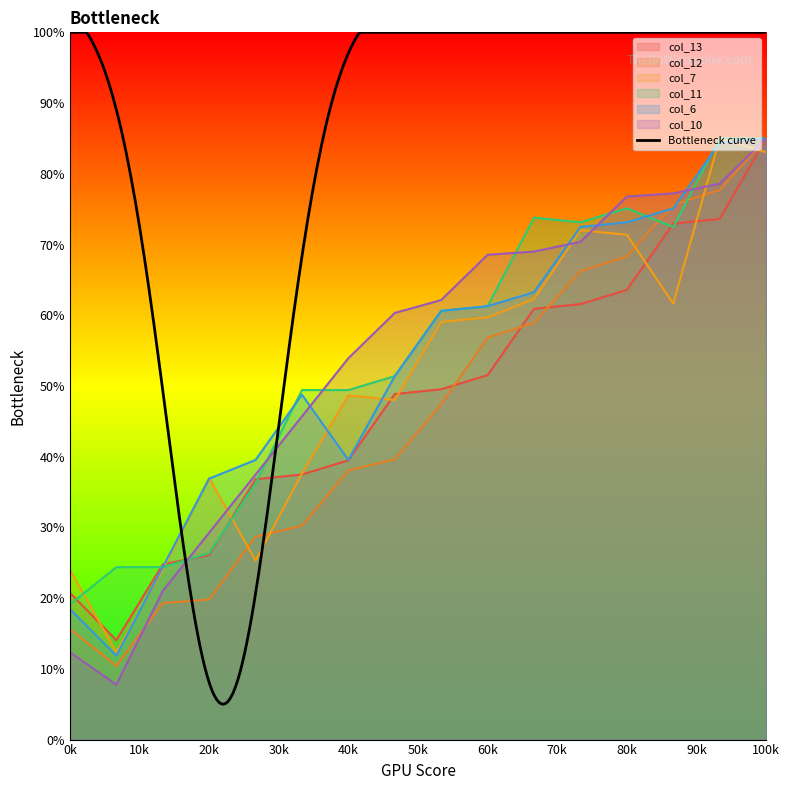

Which series ends up on top after the final intersection of col_6 and col_13?

col_6